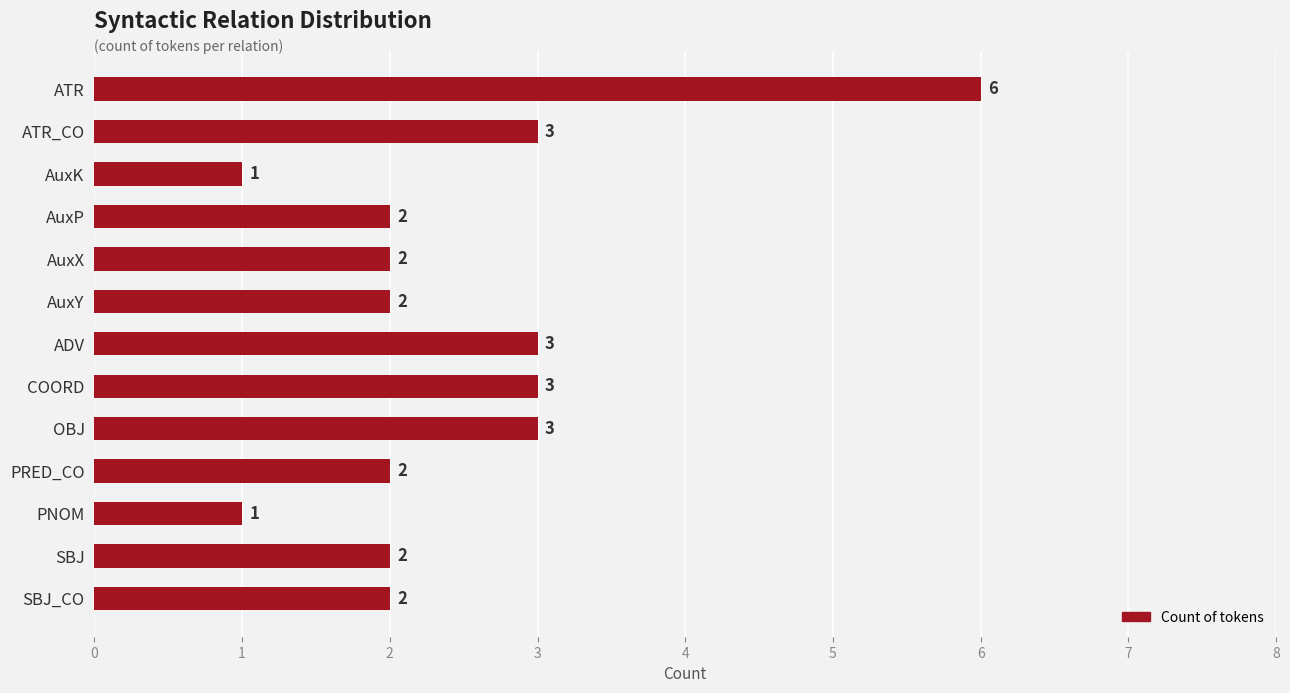

What is the greatest value displayed?

6